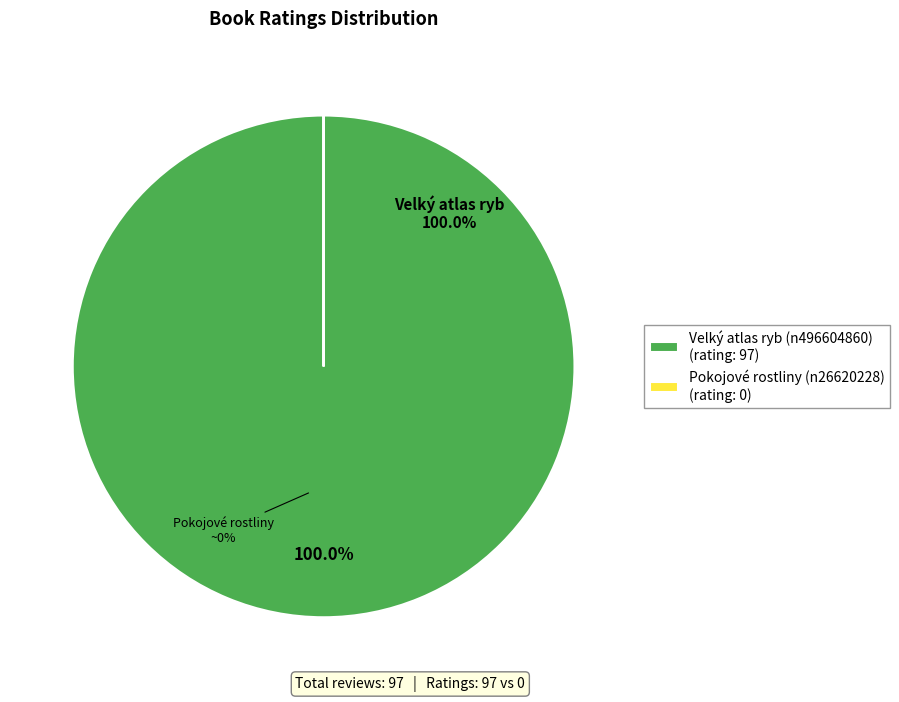

The Velký atlas ryb (n496604860) slice represents 100% of the pie. True or false?

True